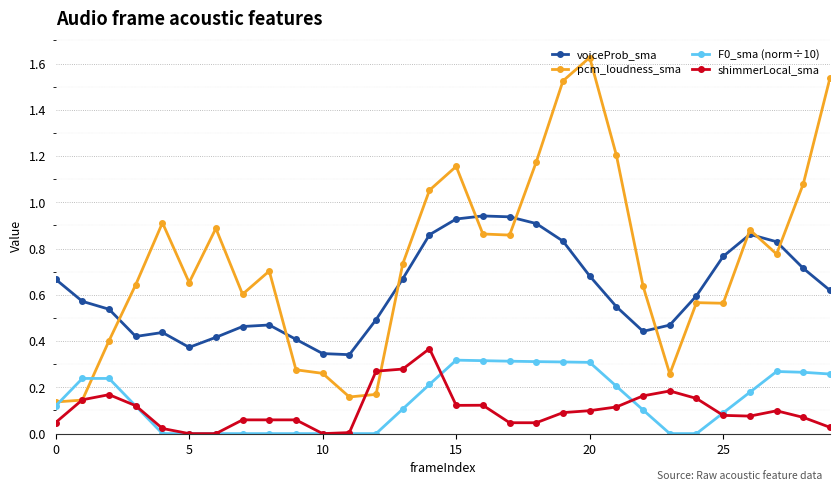

True or false: voiceProb_sma has more than 2 interior local peaks.

True